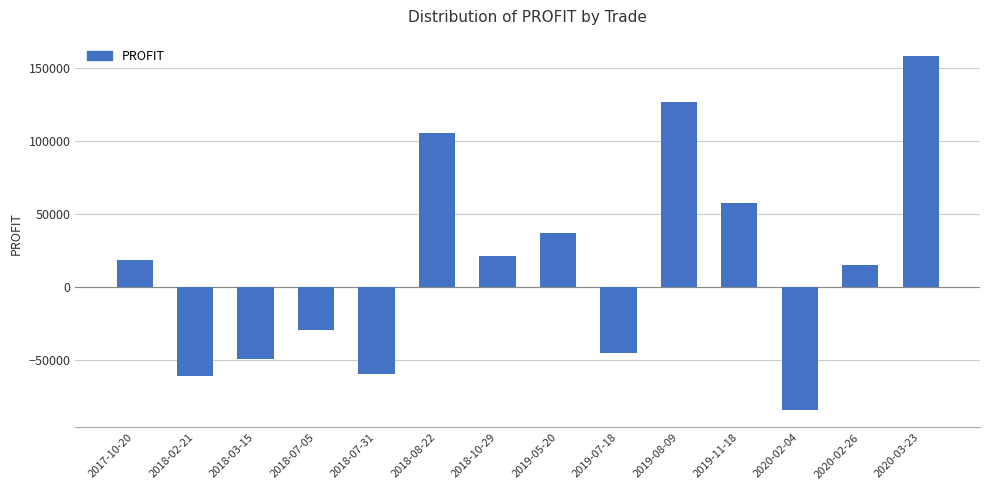

Reading left to right, list all the values displayed in this chart.

18556	-61546	-49570	-30037	-59999	105299	21446	36628	-45227	126789	57639	-84541	14649	158233